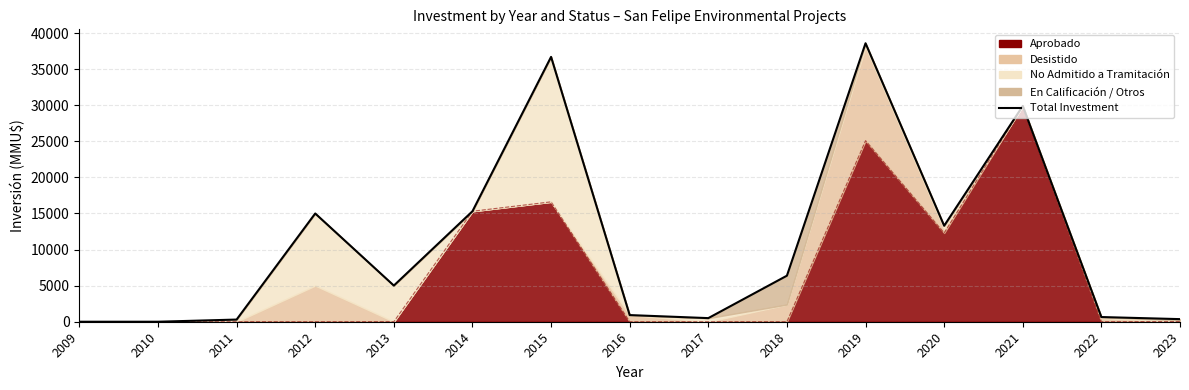

What is the value of the 15th point from the left?

360